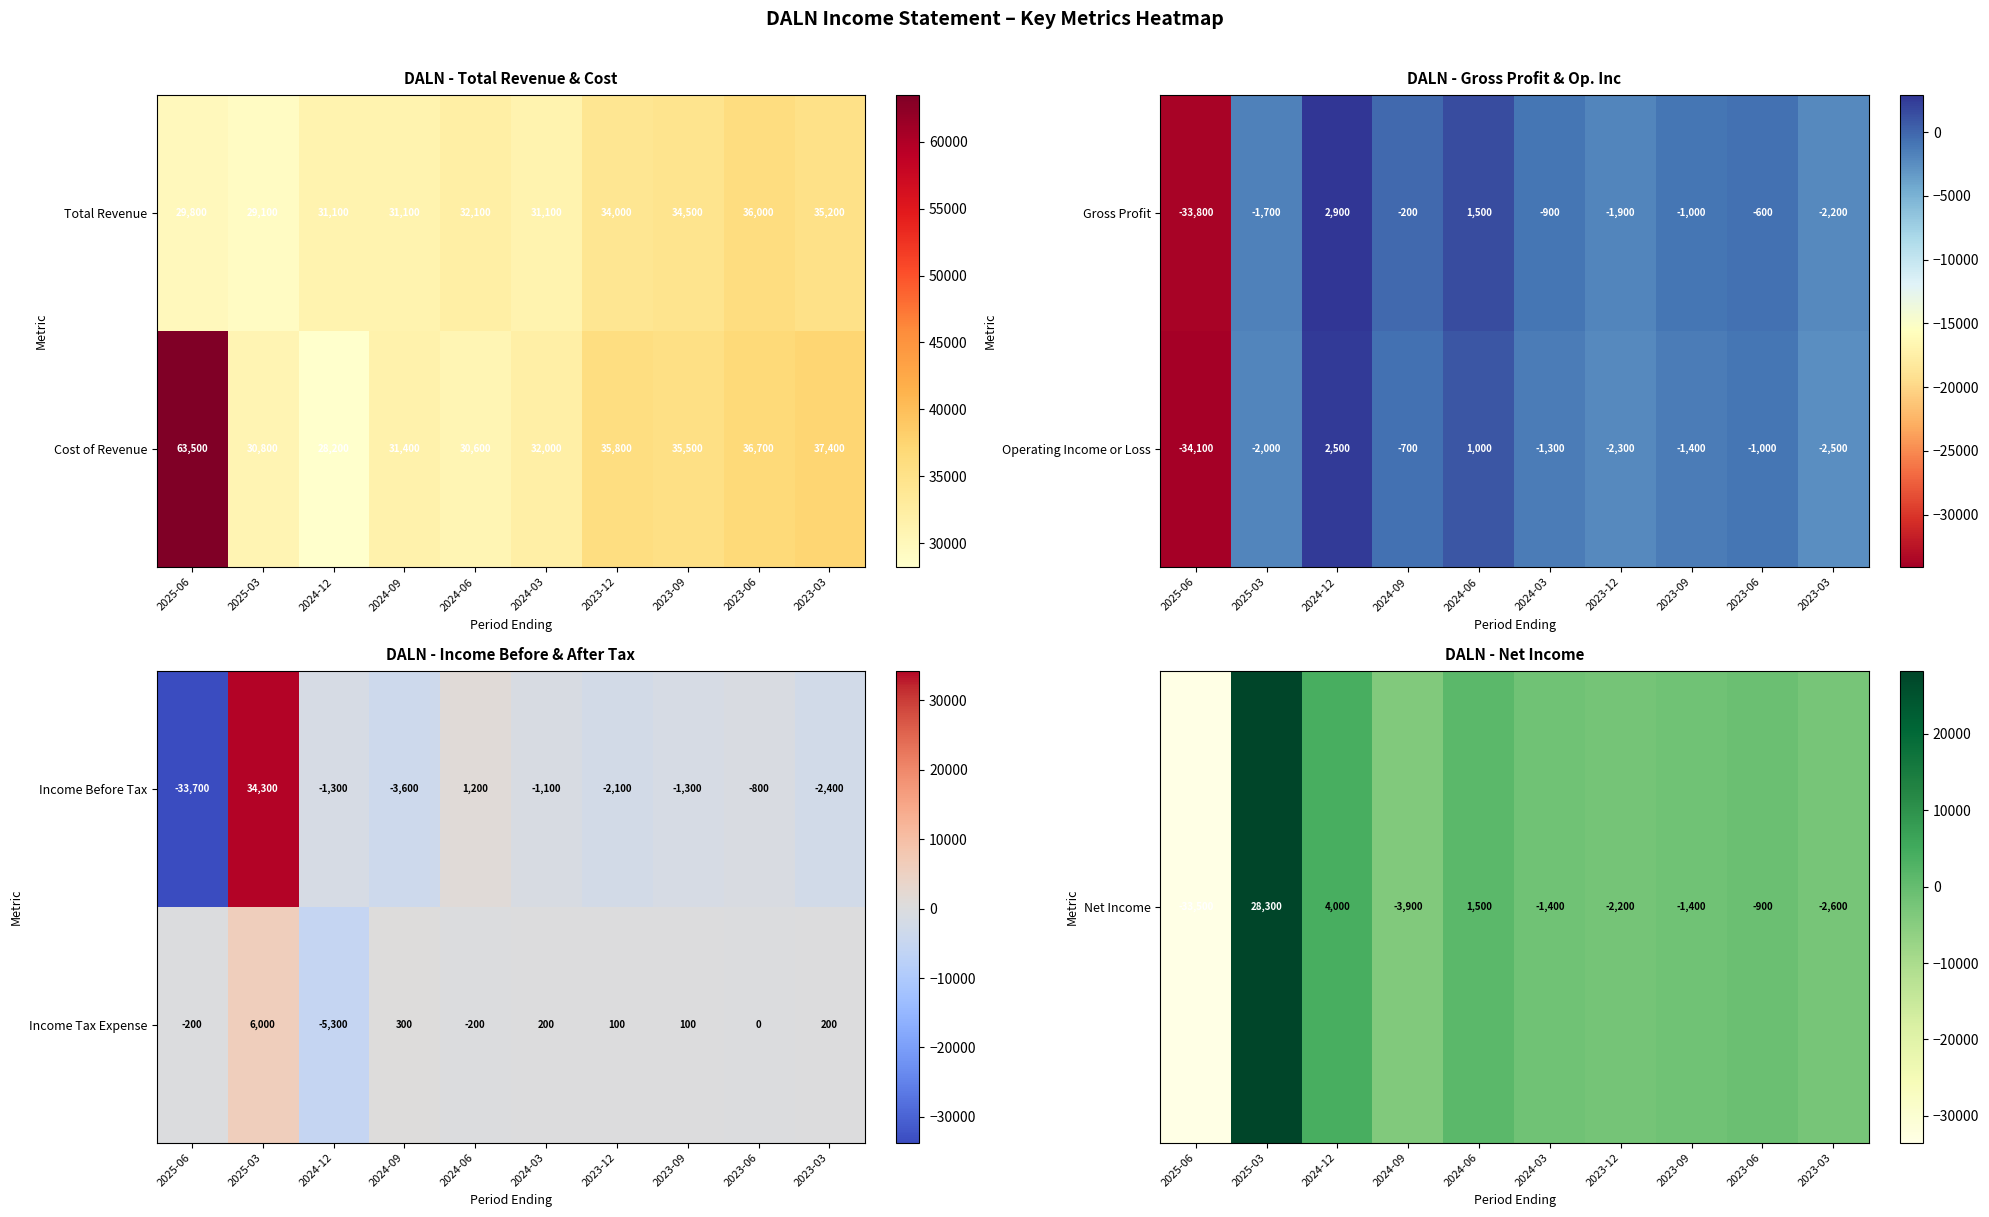

What is the minimum value for Income Before Tax?

-33700